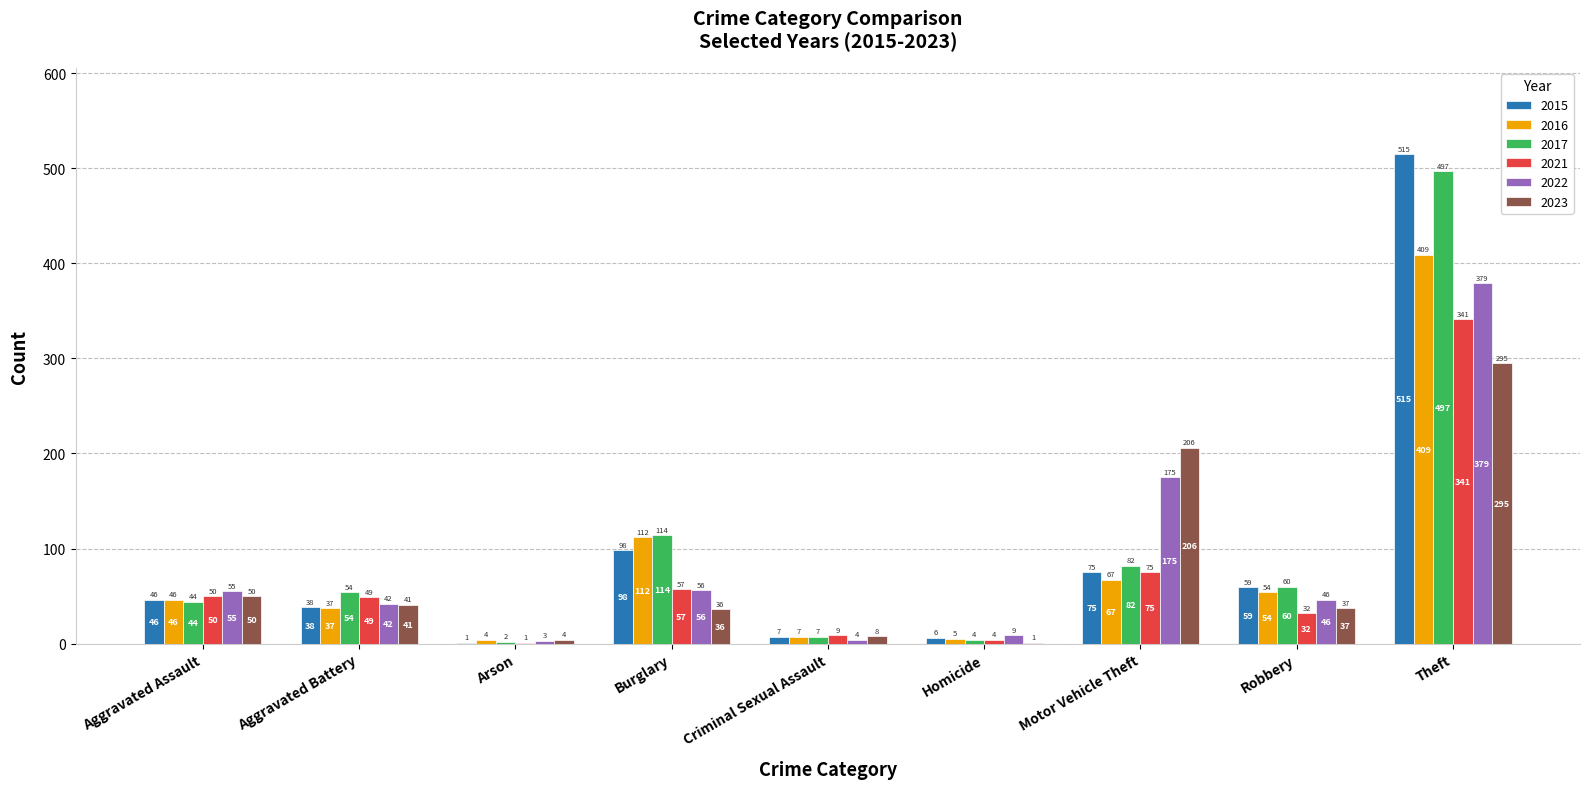

What is the total value across all series at Robbery?

288